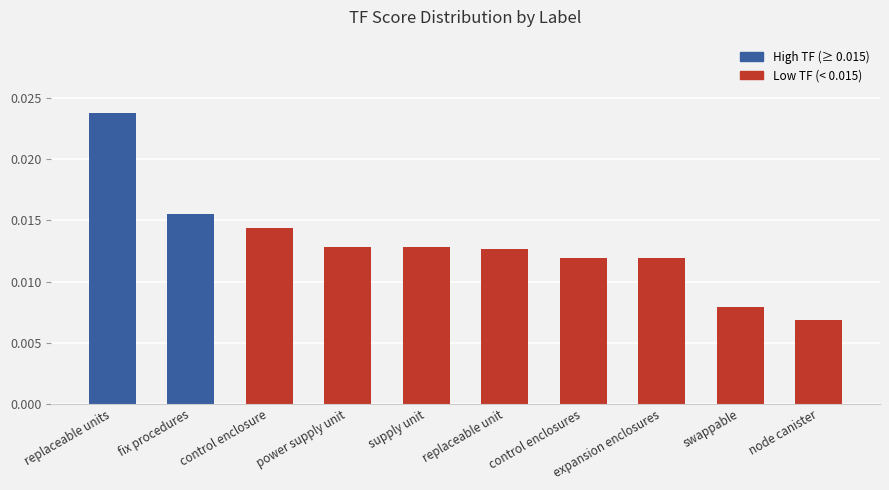

At which category does the chart reach its peak across all series?

replaceable units